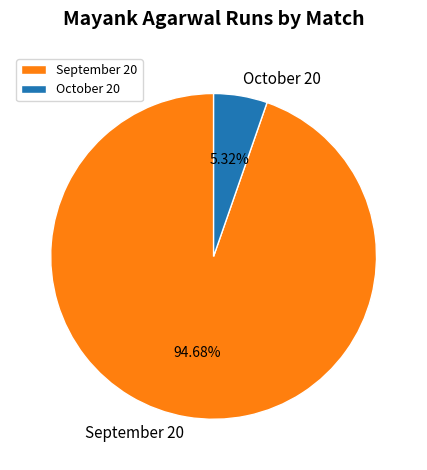

To the nearest percent, what portion does September 20 represent?

95%